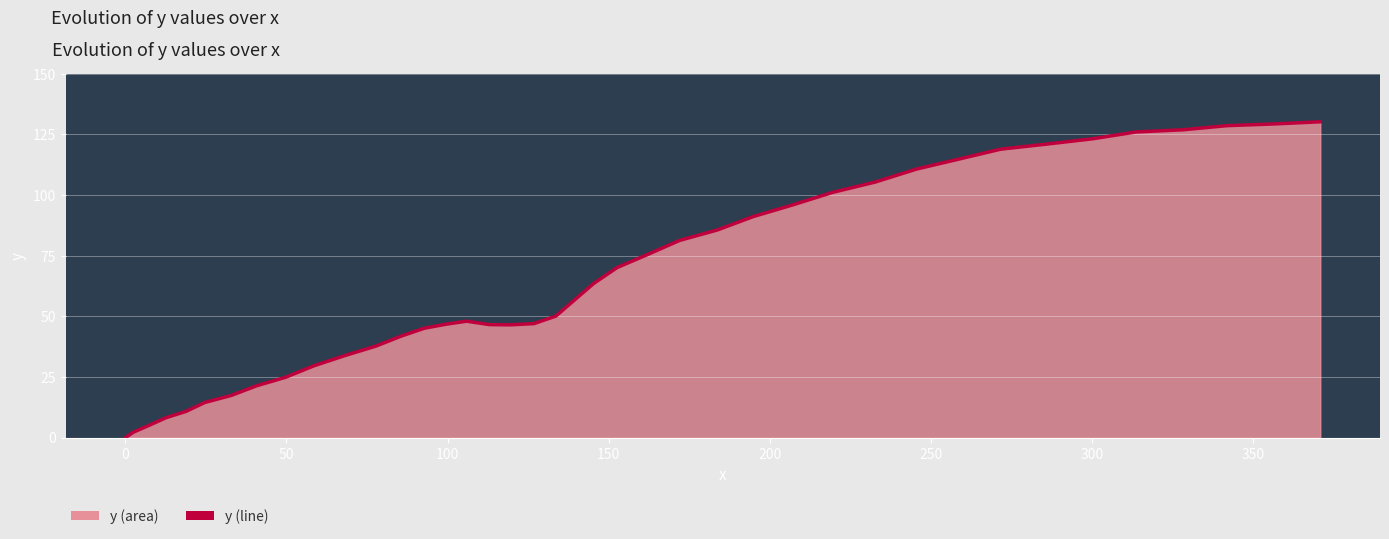

What is the difference between the maximum and minimum values?

130.2